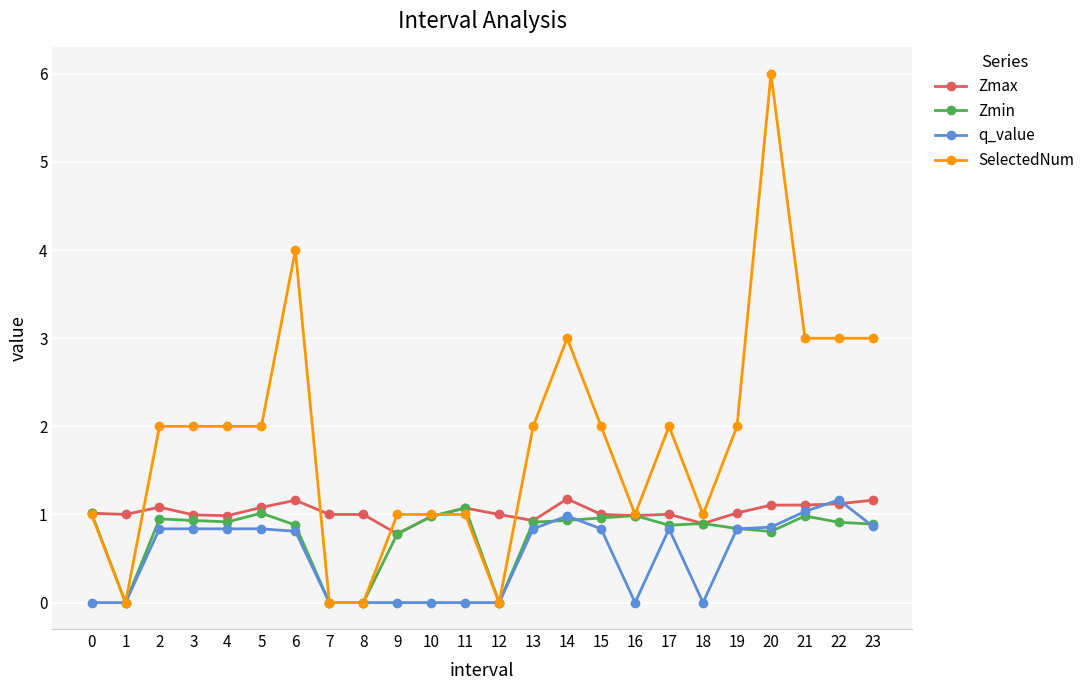

What is the minimum value for Zmax?

0.8